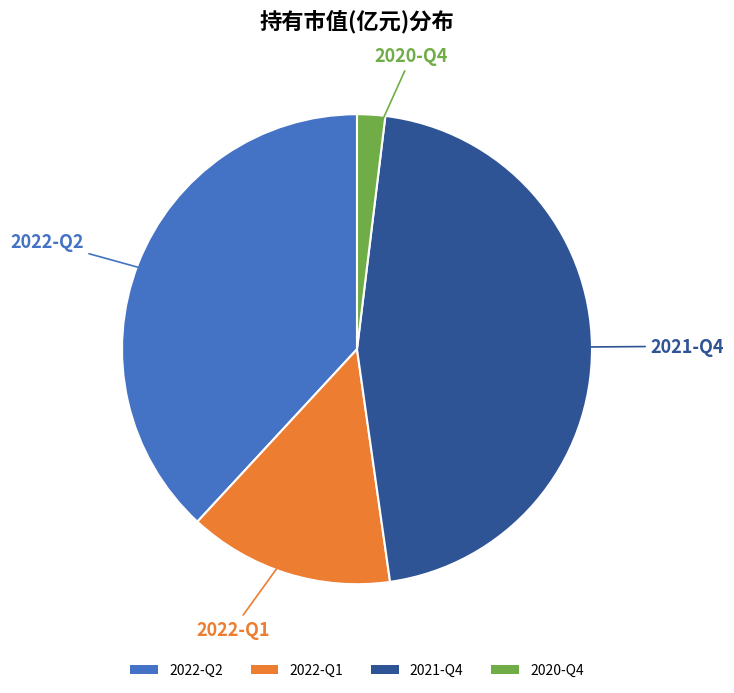

Is there any slice that represents more than half of the pie?

No